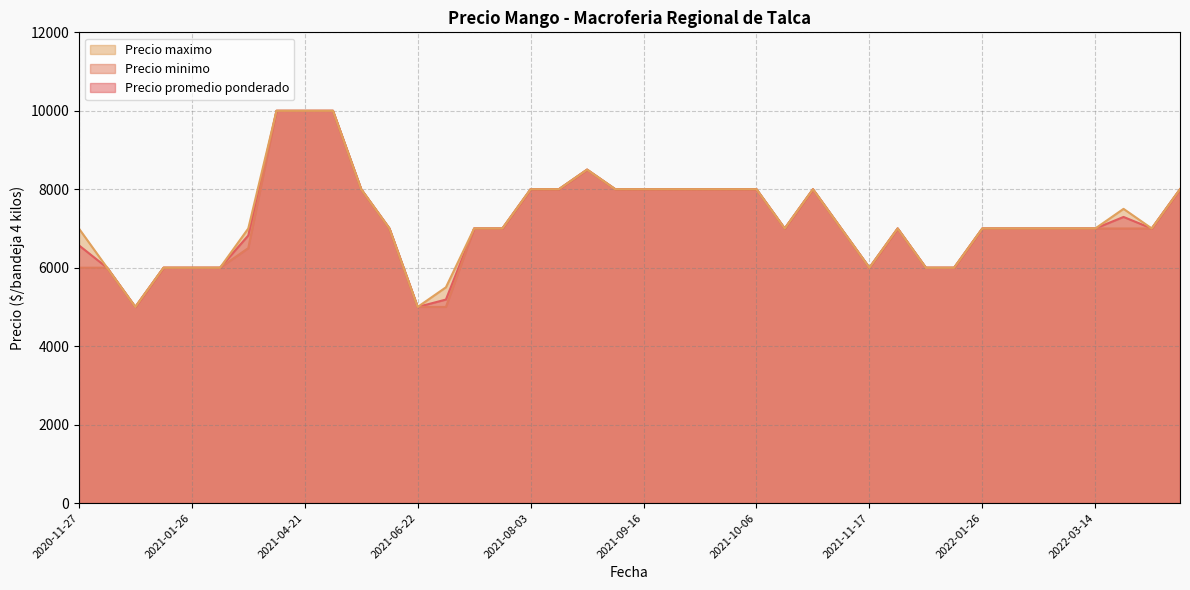

Is it true that Precio promedio ponderado equals 11004 at 2021-10-22?

False